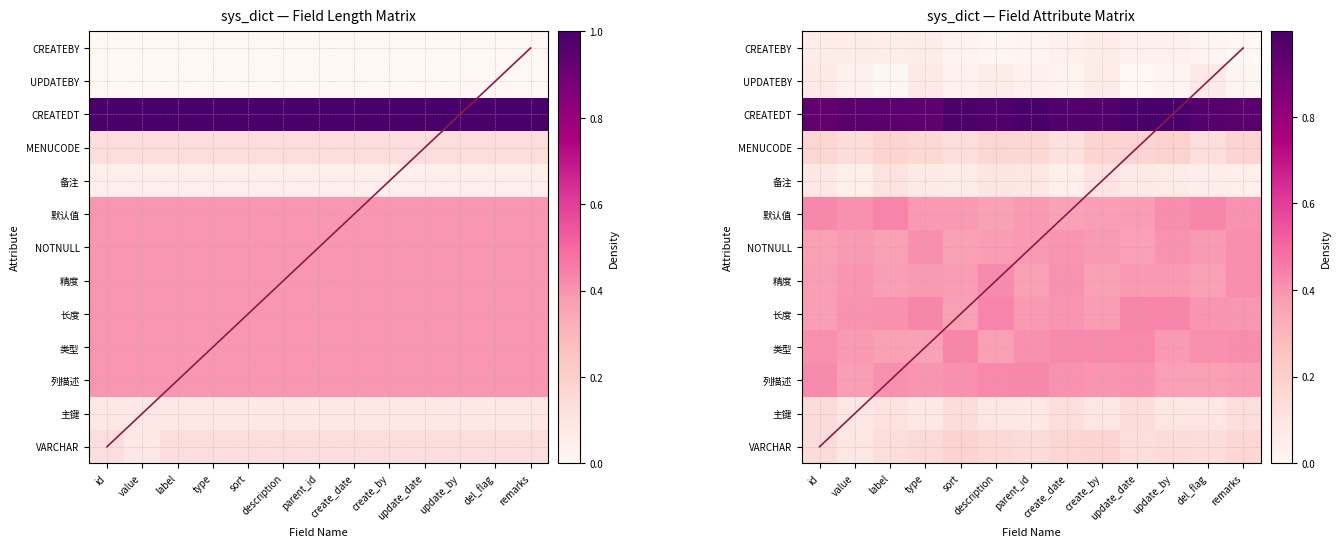

At how many categories does at least one series exceed 0?

13